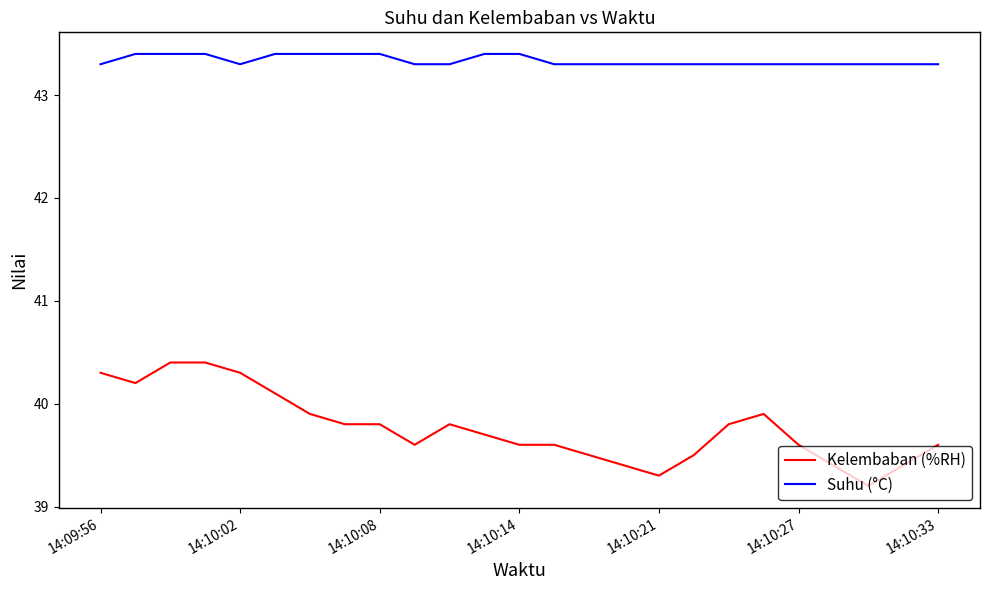

What is the maximum value for Suhu (°C)?

43.4